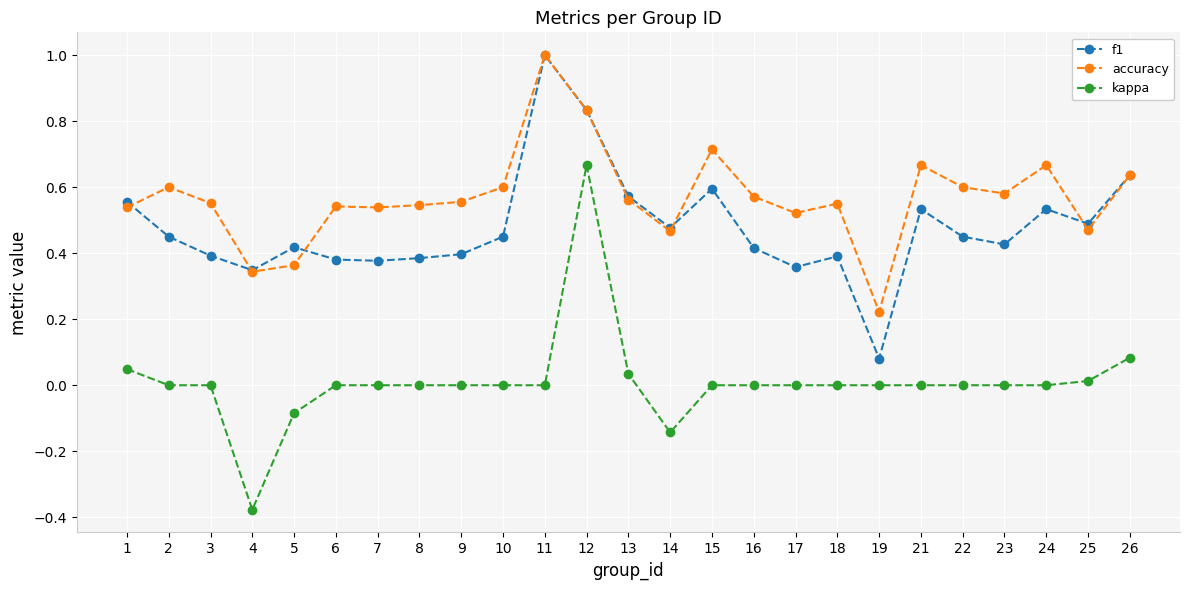

True or false: kappa and accuracy intersect in this chart.

False